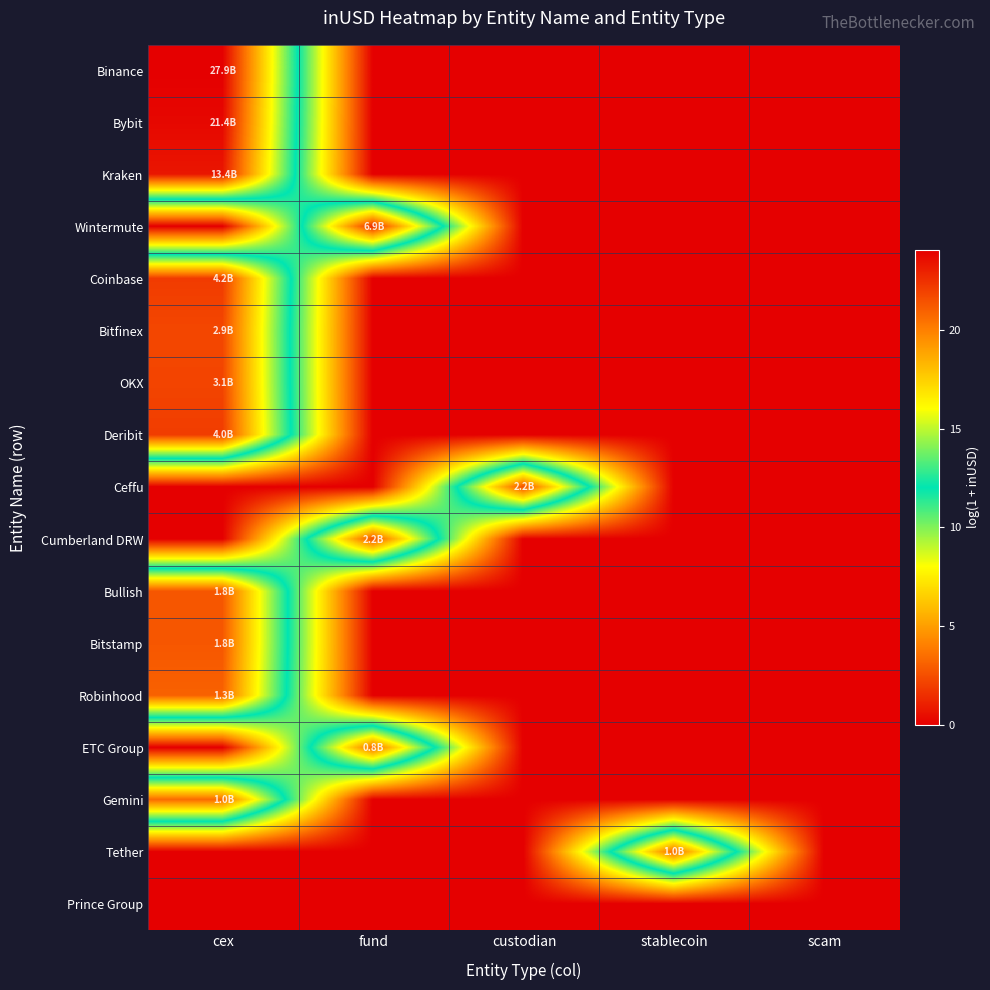

Between fund and stablecoin, which is larger?

fund